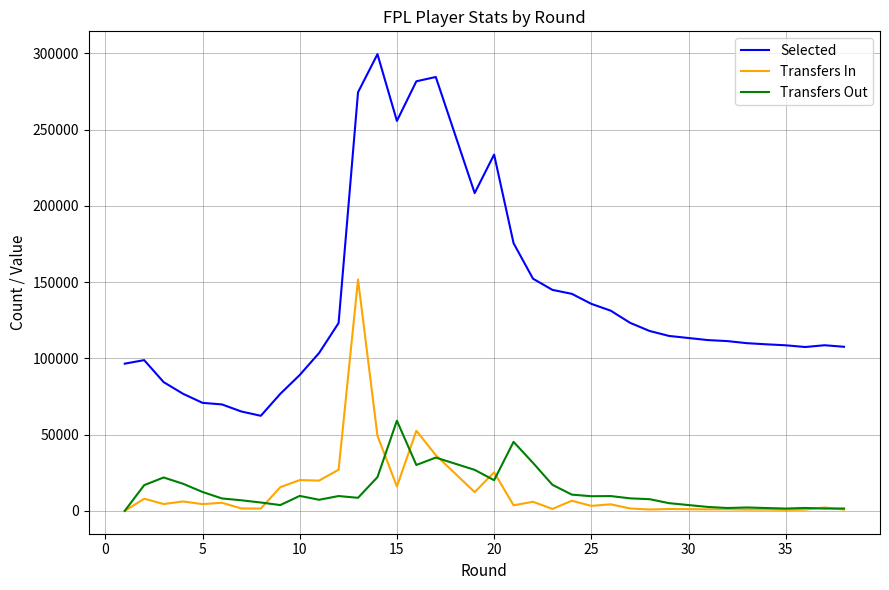

Is it true that Transfers Out equals 12707 at 25?

False